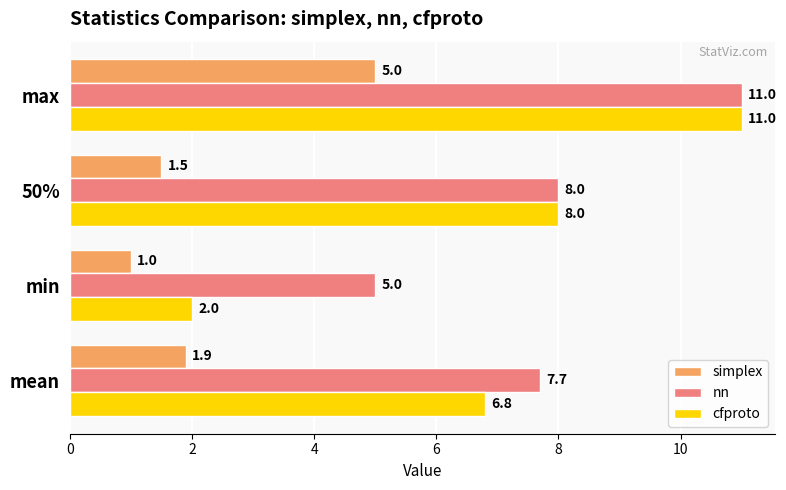

Count the nn values in the range 7 to 11.

3